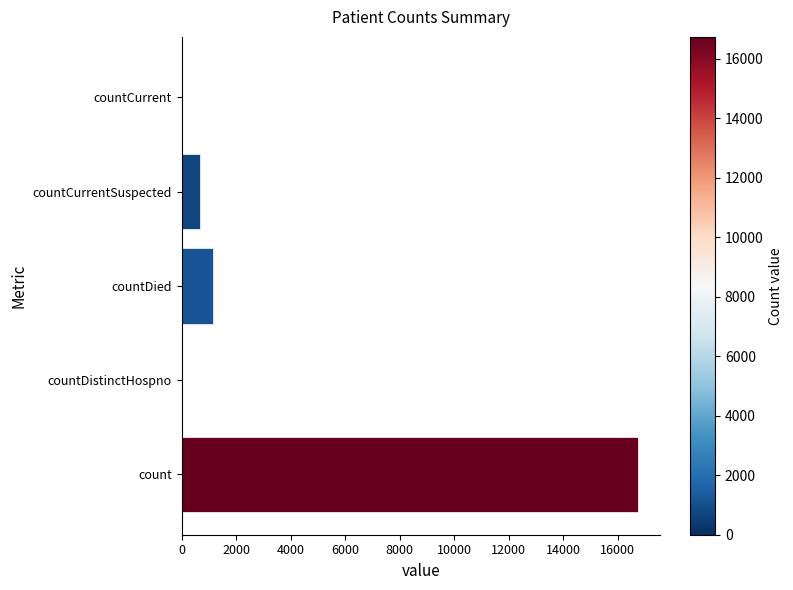

How many series are shown in this chart?

1